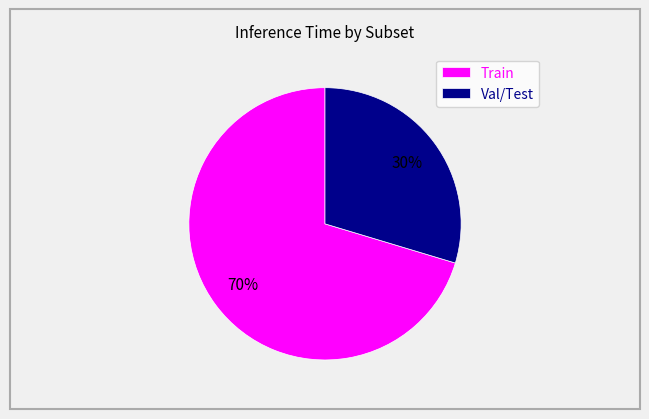

To the nearest percent, what is the average slice percentage?

50%